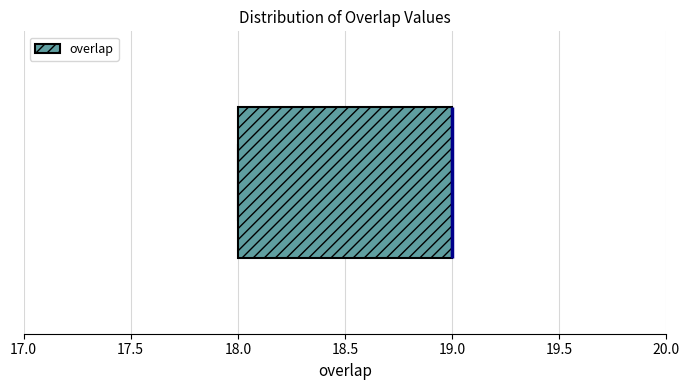

Read this box plot against the x-axis: the position of the median line, the range covered by the box, and the ends of both whiskers. The values are not printed on the chart, so give them approximately, as read against the axis.

median 19 (drawn on the box's right edge), box 18 to 19, whiskers 18 to 19